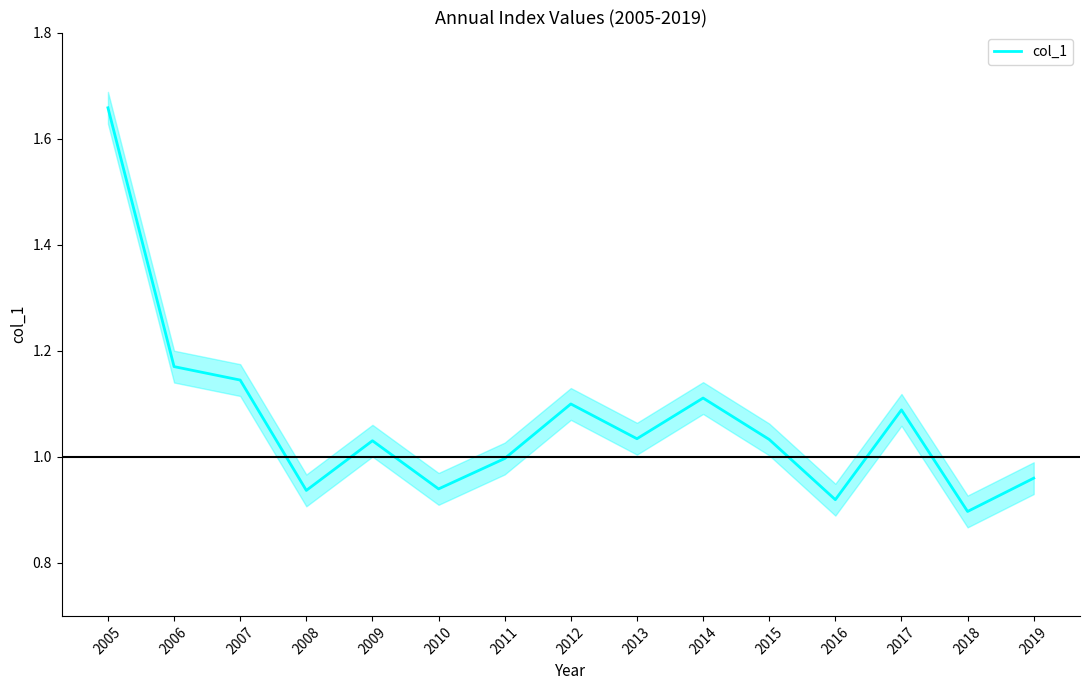

Rank the categories by value from highest to lowest.

2005, 2006, 2007, 2014, 2012, 2017, 2013, 2015, 2009, 2011, 2019, 2010, 2008, 2016, 2018